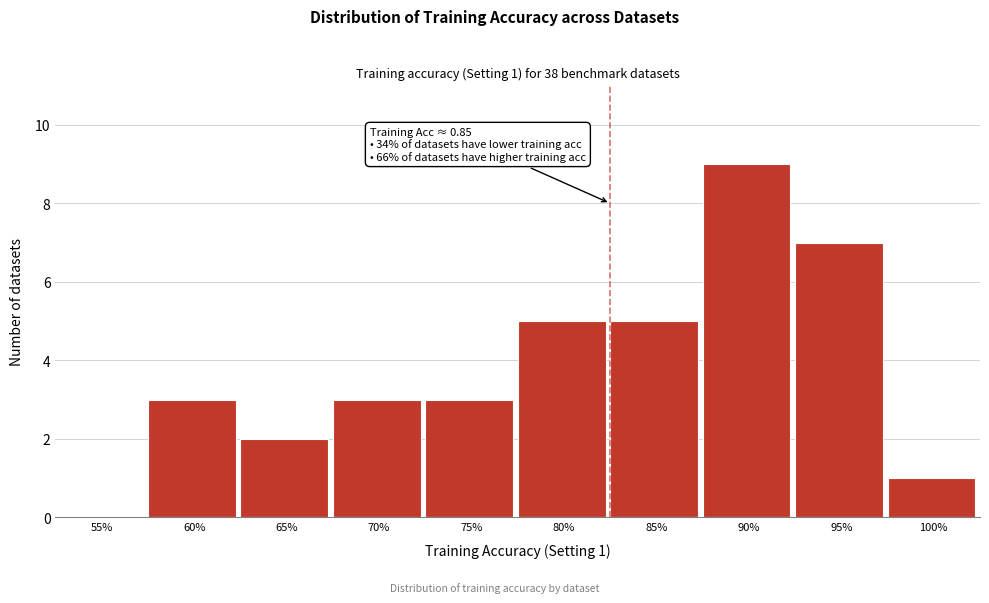

Reading left to right, what are all the values shown in this chart?

55%=0	60%=3	65%=2	70%=3	75%=3	80%=5	85%=5	90%=9	95%=7	100%=1